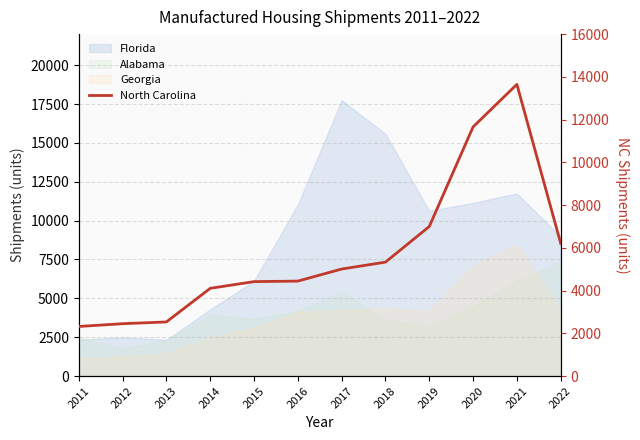

What is the change in value from 2016 to 2019?

+2553